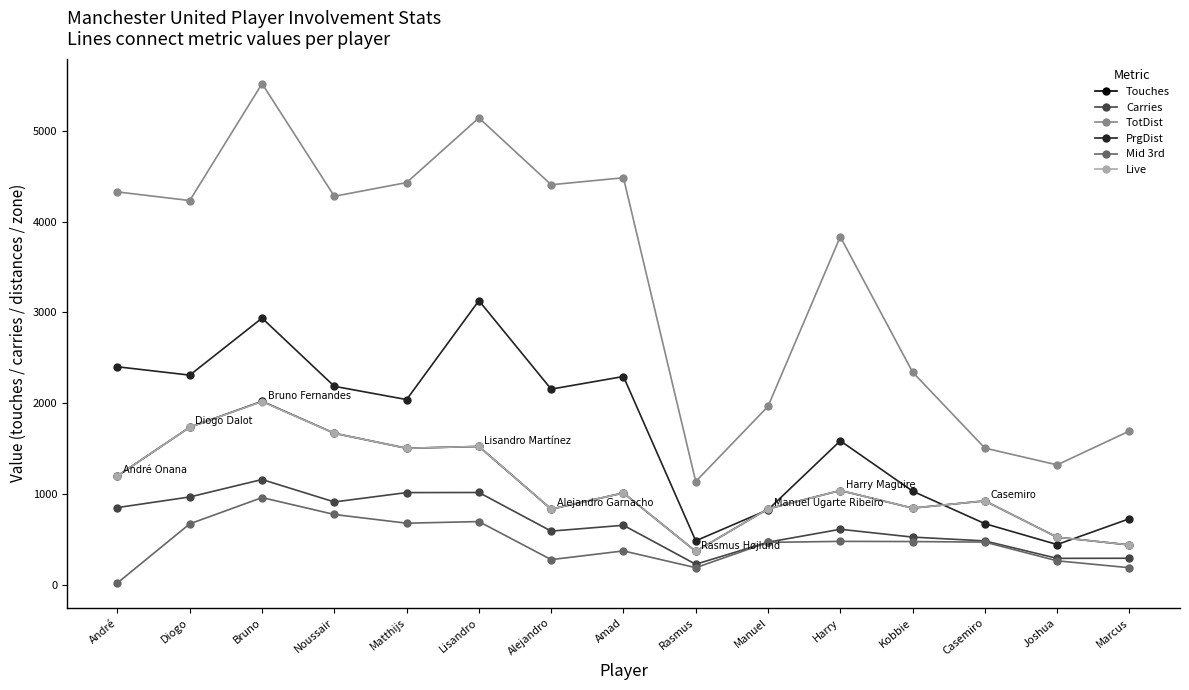

What is the highest value of the Touches series?

2021